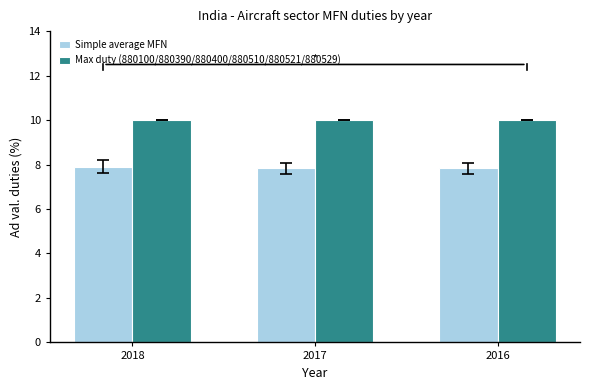

What is the value of the Simple average MFN bar at the 3rd from the left?

7.8